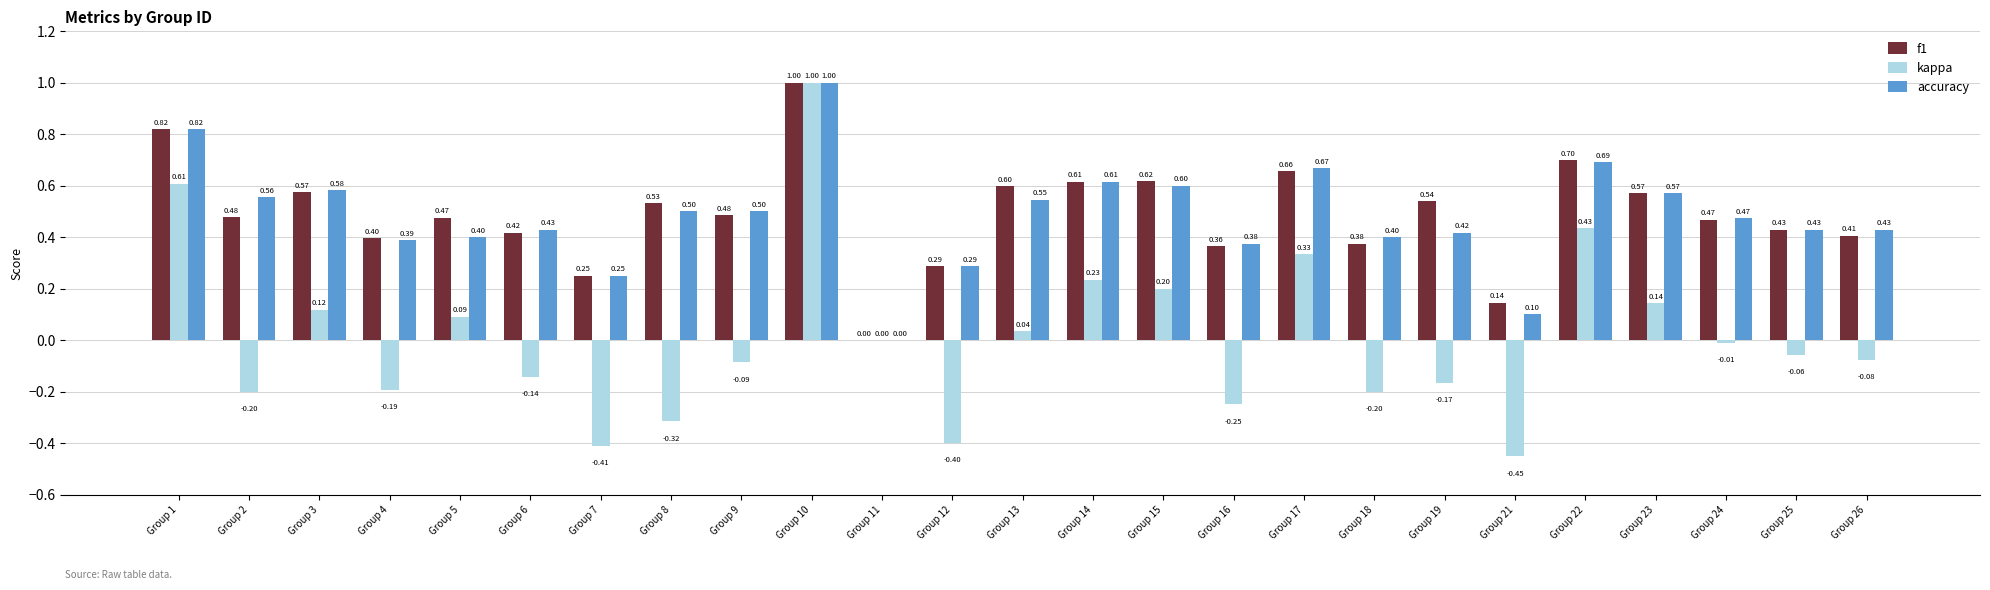

Where is kappa nearest to the value 0?

Group 11